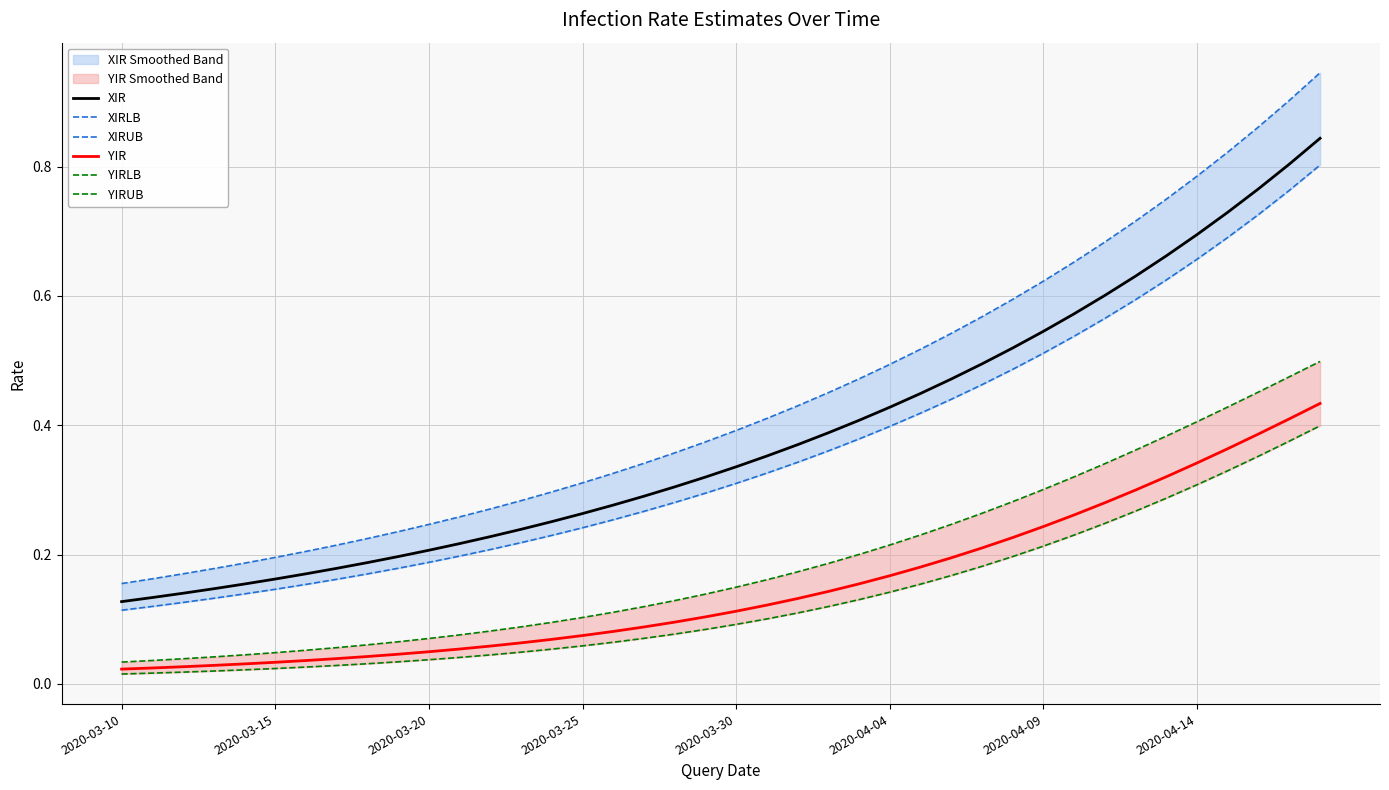

True or false: YIR and XIR cross at least once.

False